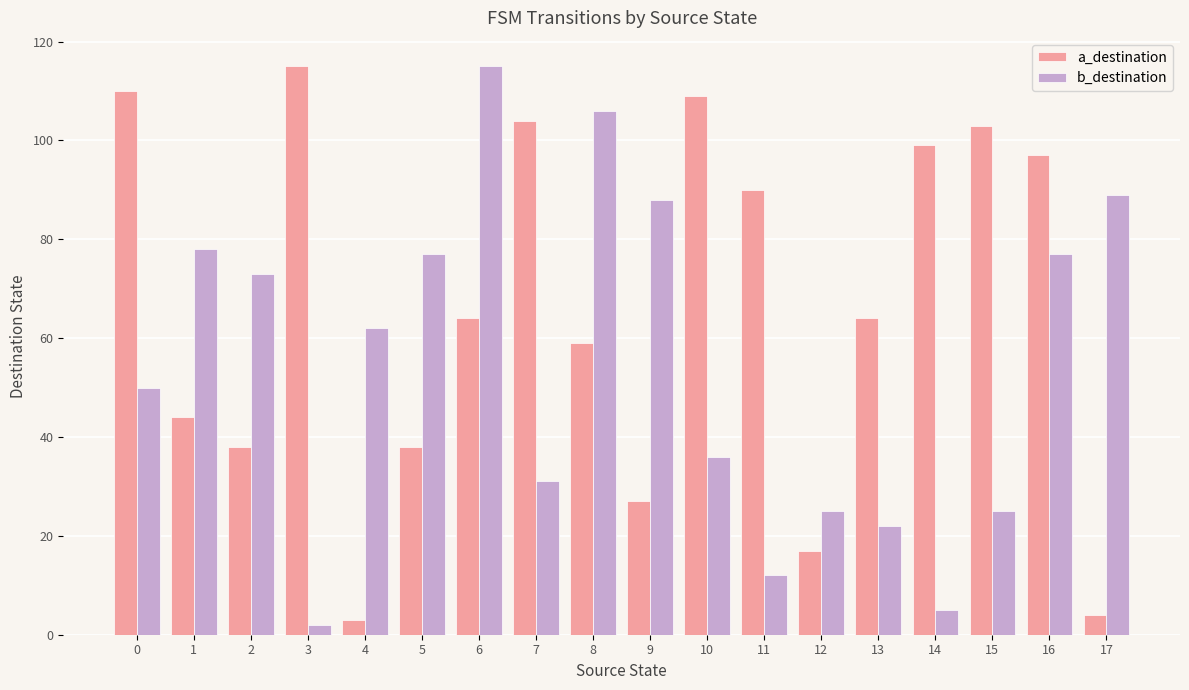

At which label is a_destination closest to 59?

8